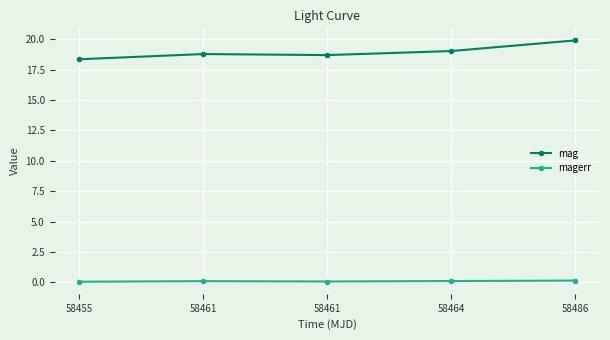

True or false: magerr and mag intersect in this chart.

False